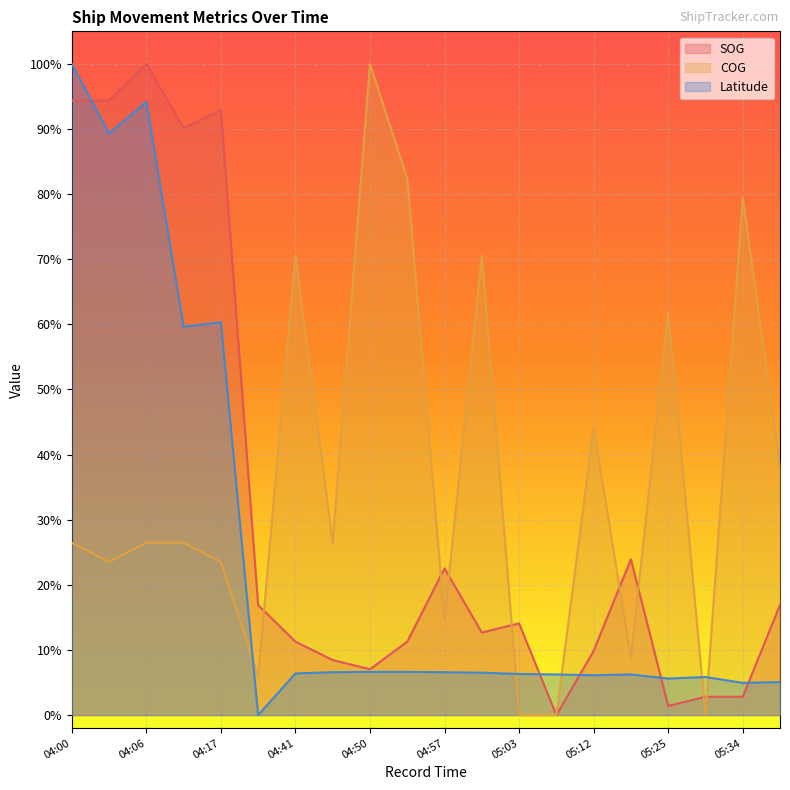

Which series ends up on top after the final intersection of Latitude and SOG?

SOG